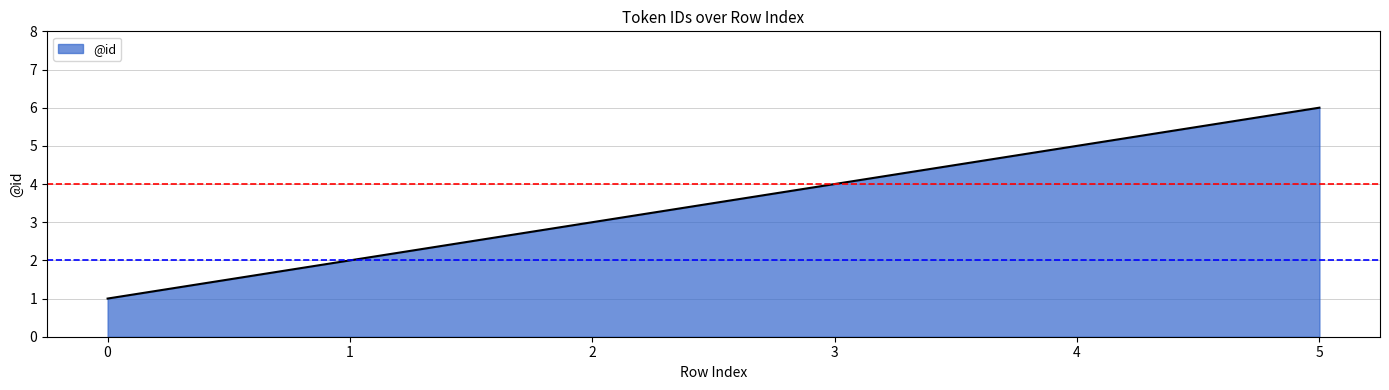

How many values are between 2 and 5?

4